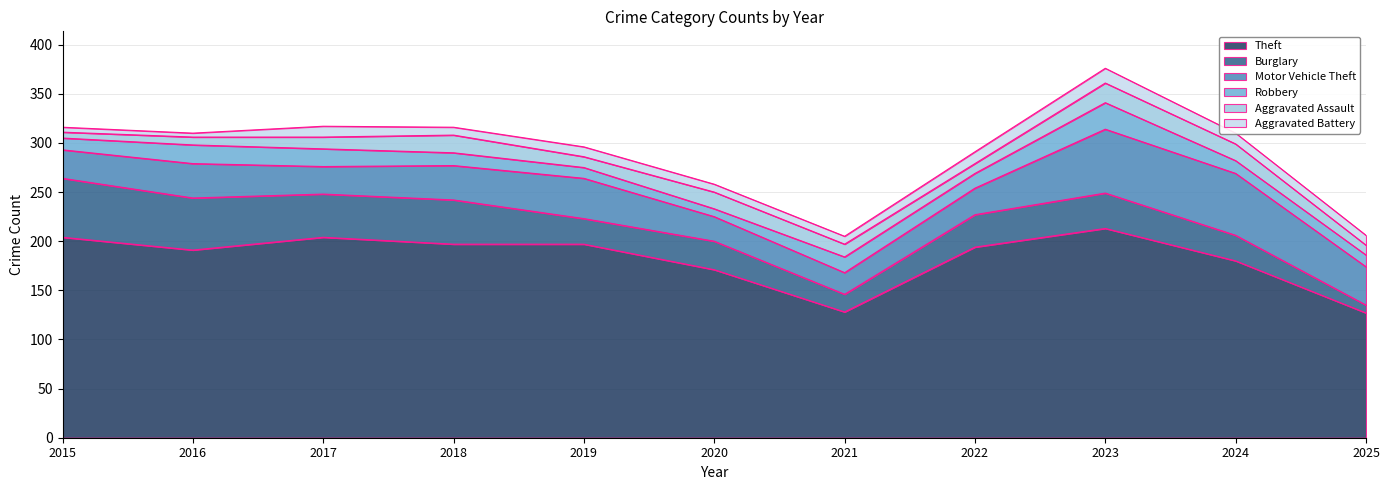

What is the value of the Theft point at the 8th from the left?

194